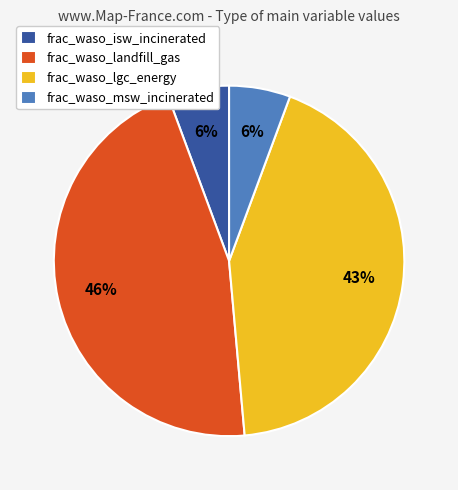

To the nearest percent, what is the average slice percentage?

25%